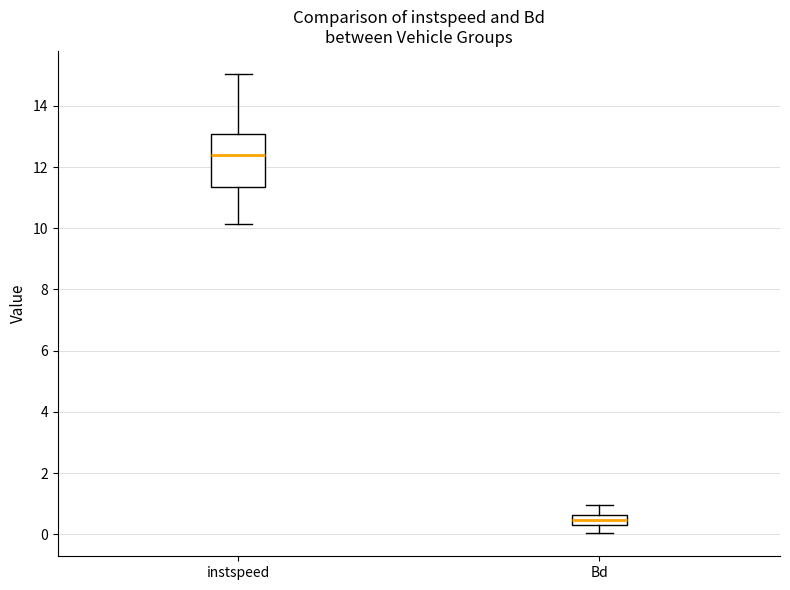

Reading left to right, read every box against the y-axis: the position of its median line, the range the box covers, and the ends of its whiskers. The values are not printed on the chart, so give them approximately, as read against the axis.

instspeed: median 12.4, box 11.4 to 13.0, whiskers 10.2 to 15.0
Bd: median 0.4, box 0.2 to 0.6, whiskers 0.0 to 1.0